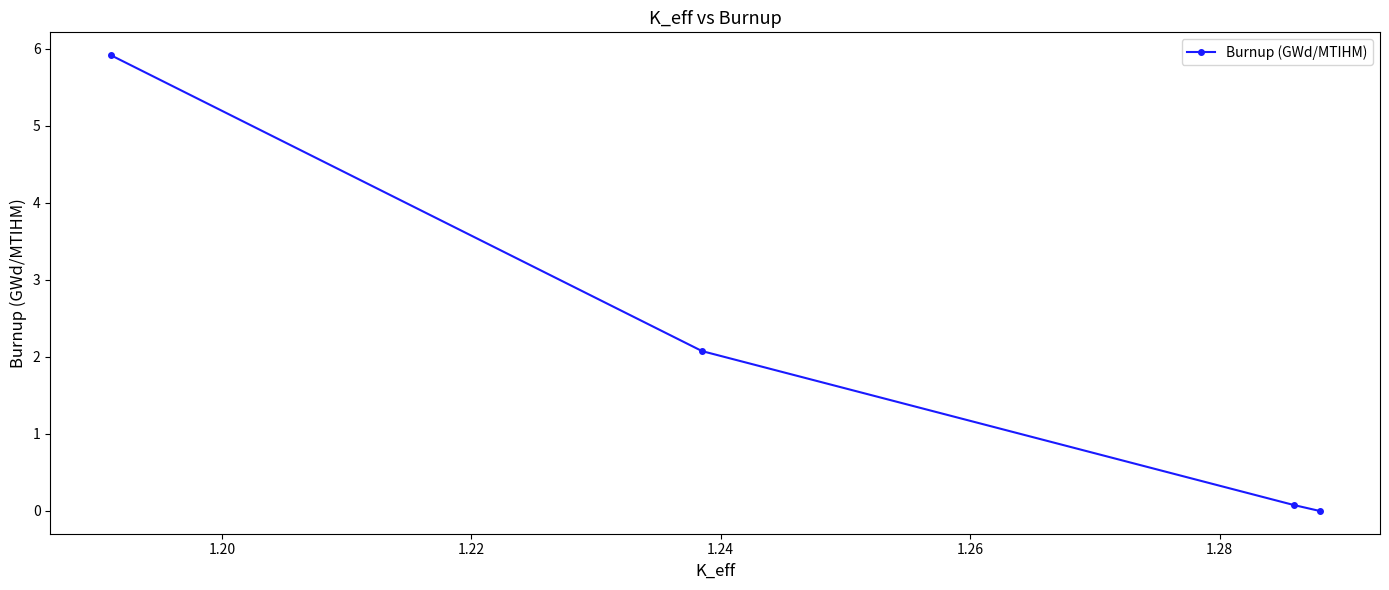

Count the number of categories in the chart.

4